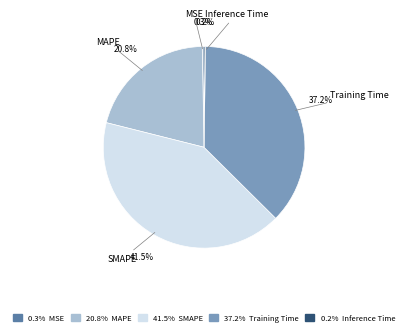

What is the largest slice in the pie chart?

SMAPE